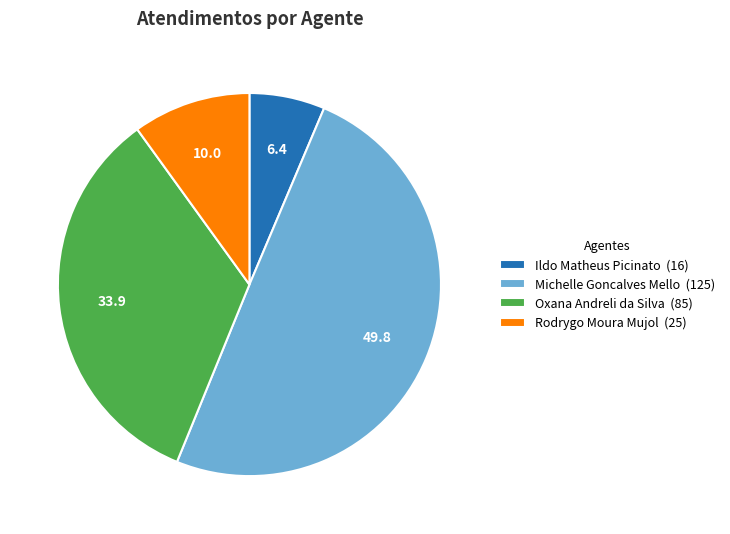

Between Rodrygo Moura Mujol (25) and Ildo Matheus Picinato (16), which is larger?

Rodrygo Moura Mujol (25)